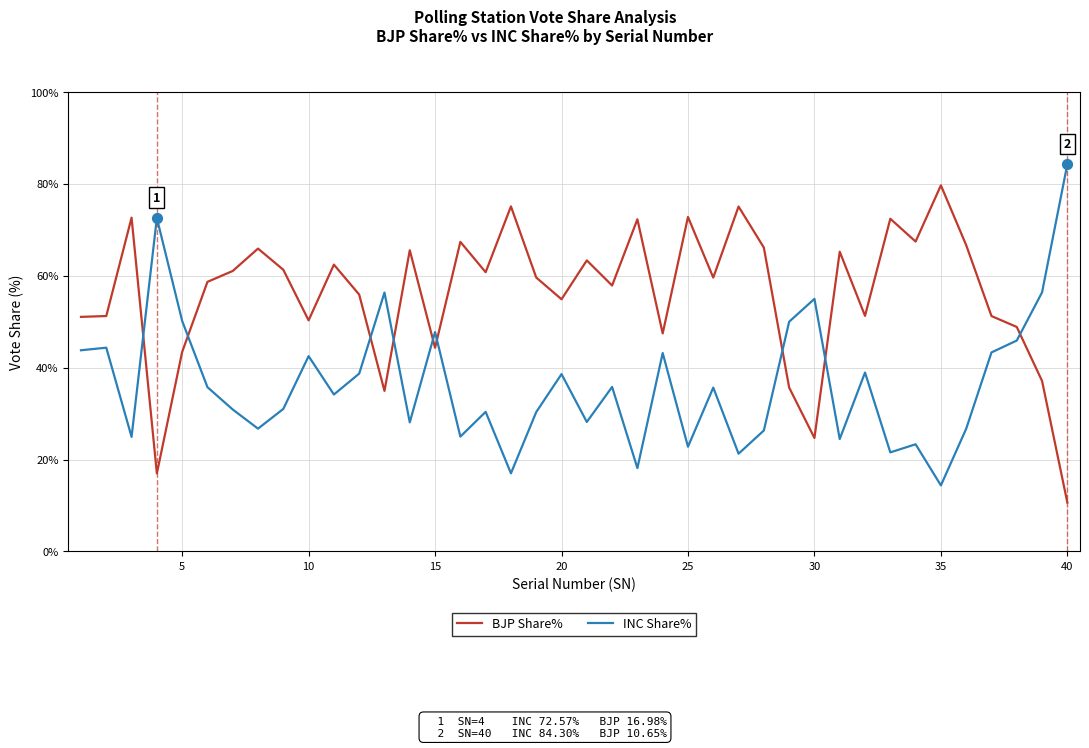

Which series has the largest total across all categories?

BJP Share%